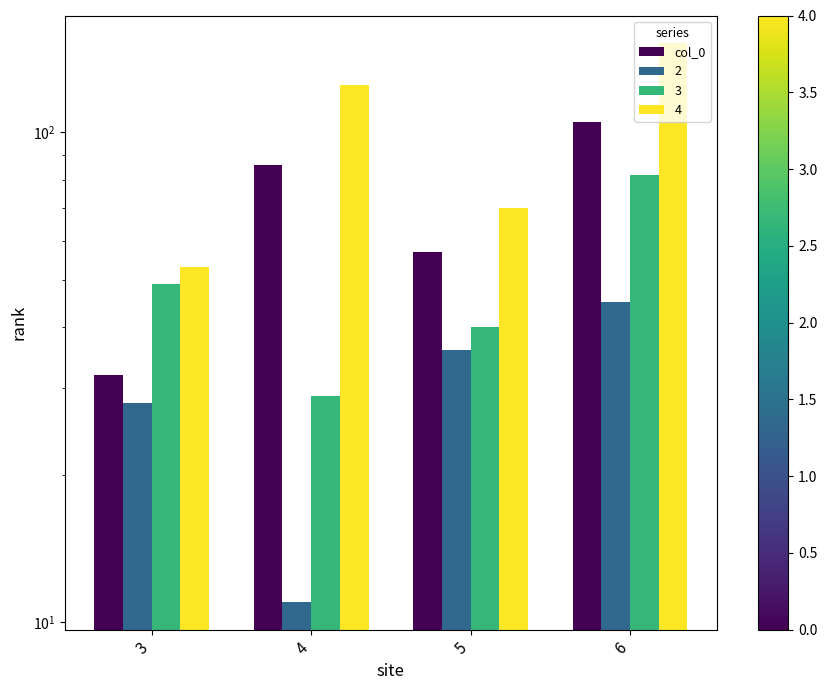

What is the difference between the maximum and minimum values?

73